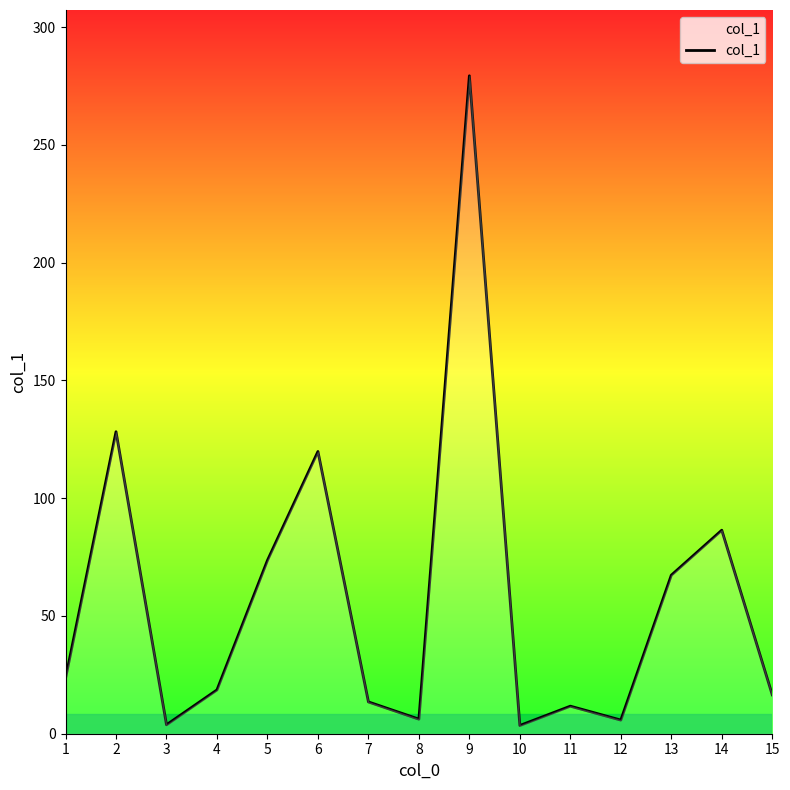

What is the change in value from 8 to 15?

+10.3